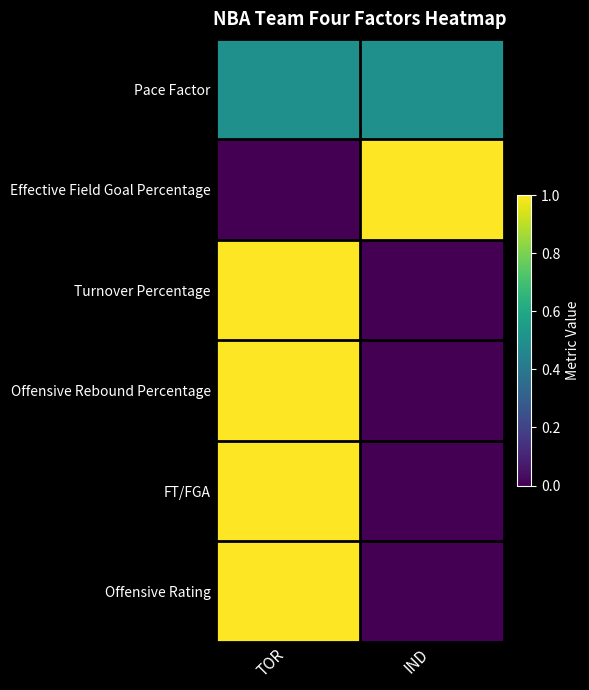

How many categories are shown in the chart?

2